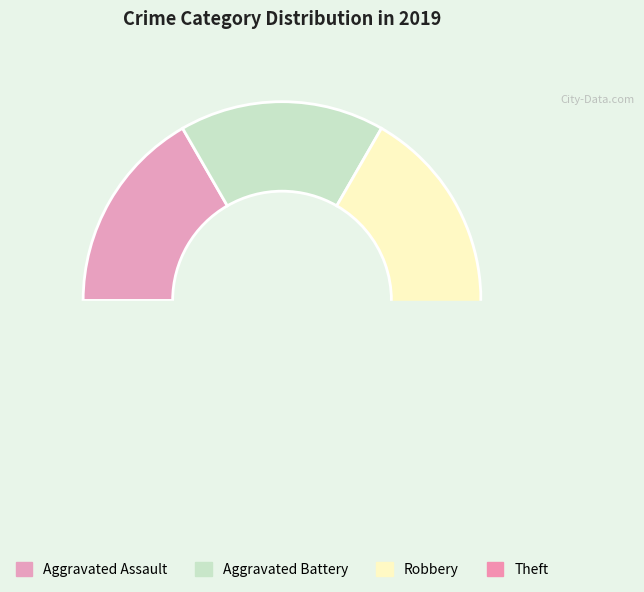

What is the smallest slice in the pie chart?

Aggravated Assault